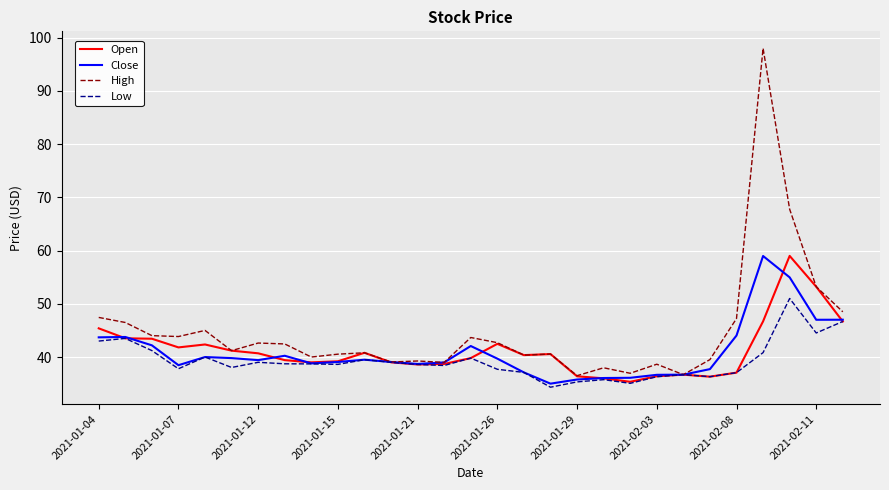

Which series has the widest spread of values?

High